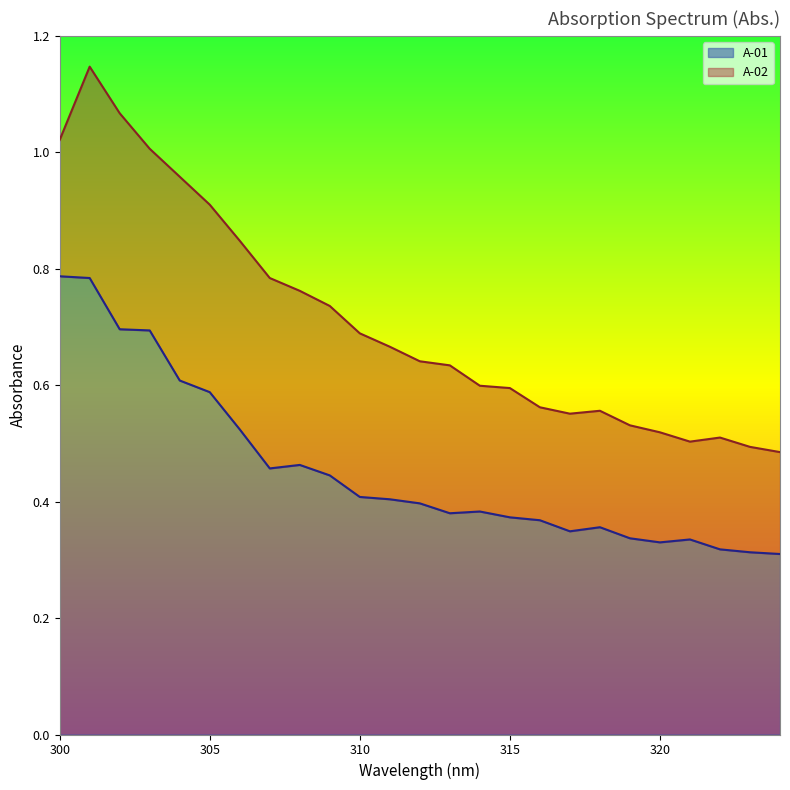

Rank the series at 321 from highest to lowest value.

A-02, A-01